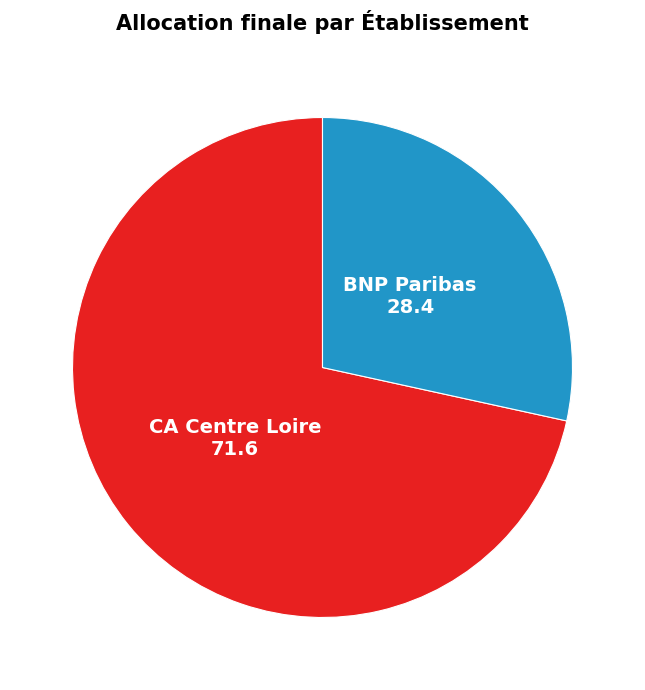

Is there a majority slice in this chart?

Yes